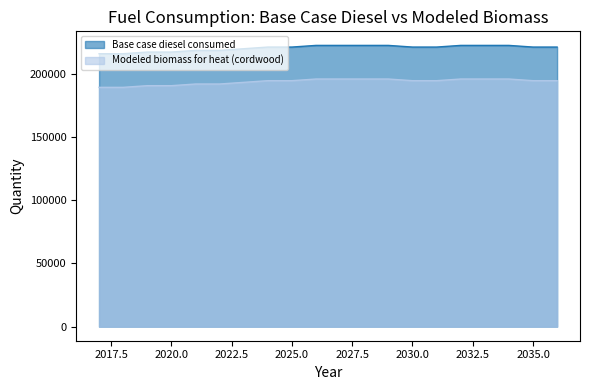

Which category has the highest value across all series?

2027